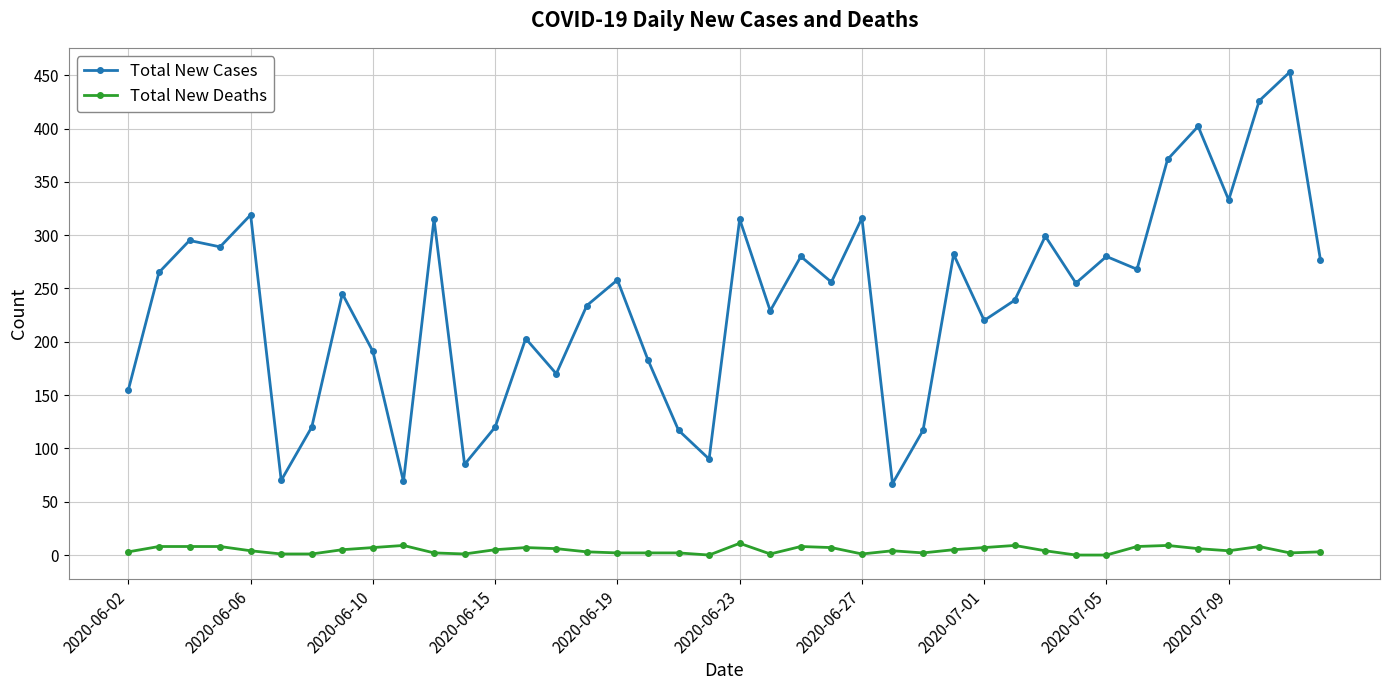

What is the average value of the Total New Deaths series?

5